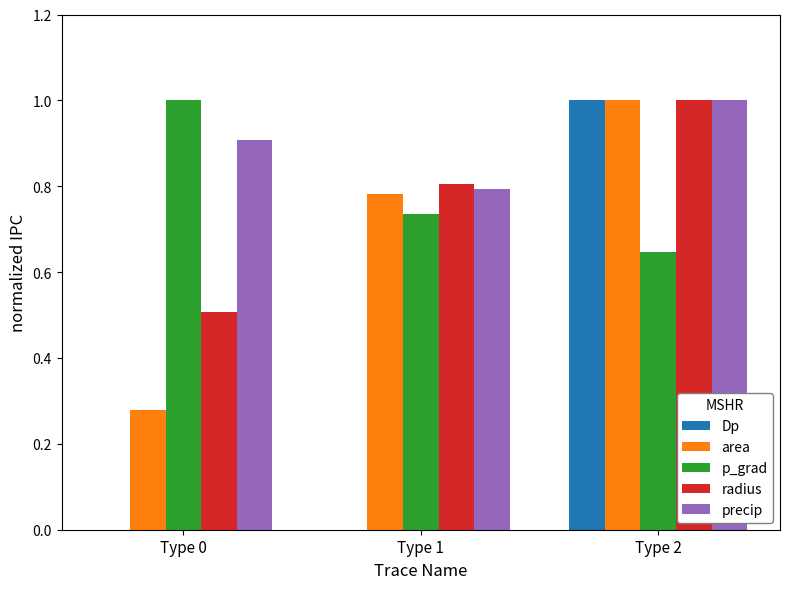

The value of Dp at Type 1 is -0.3. True or false?

False